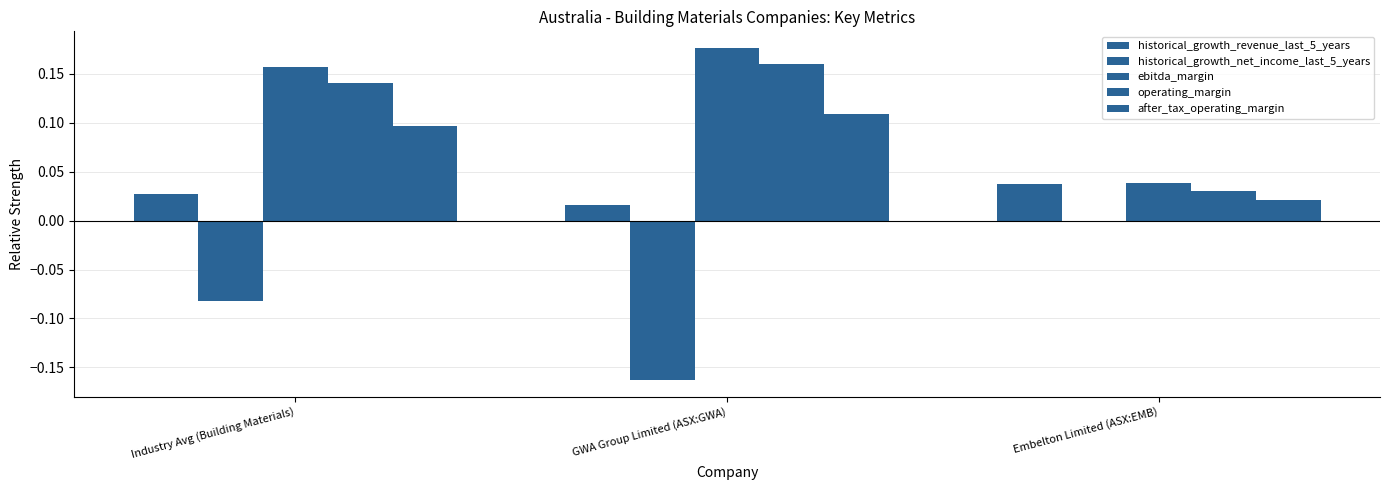

What is the smallest value displayed?

-0.2